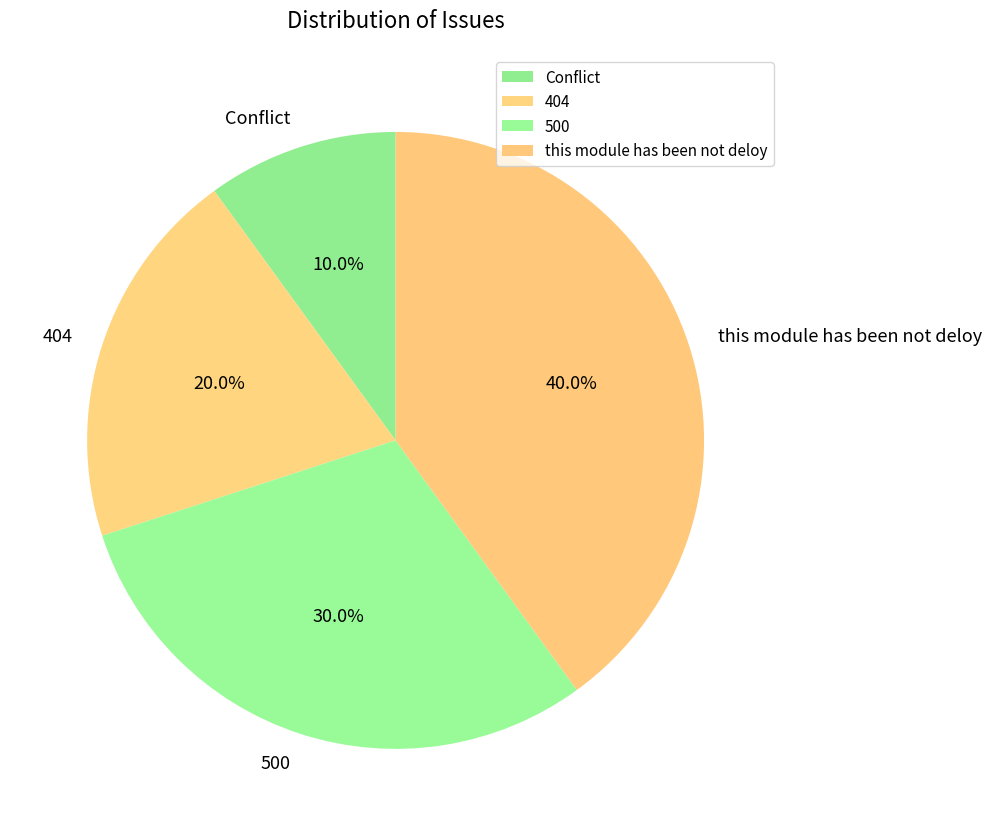

Approximately how many times larger is the value at 404 compared to this module has been not deloy?

0.5